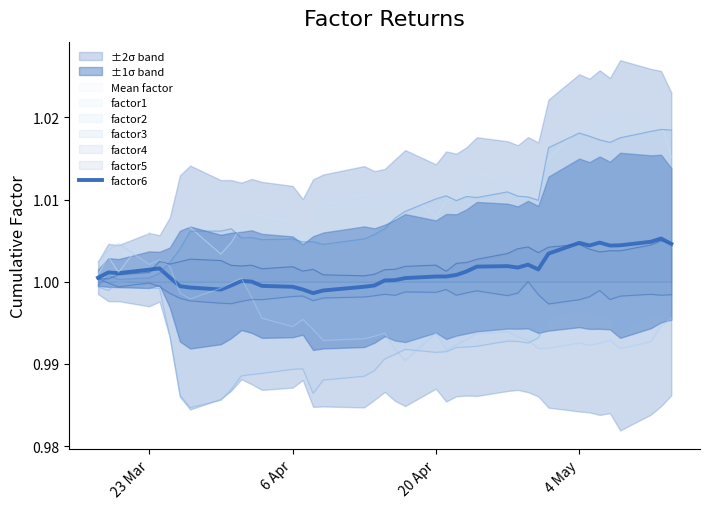

Which series ends up on top after the final intersection of factor4 and factor2?

factor4